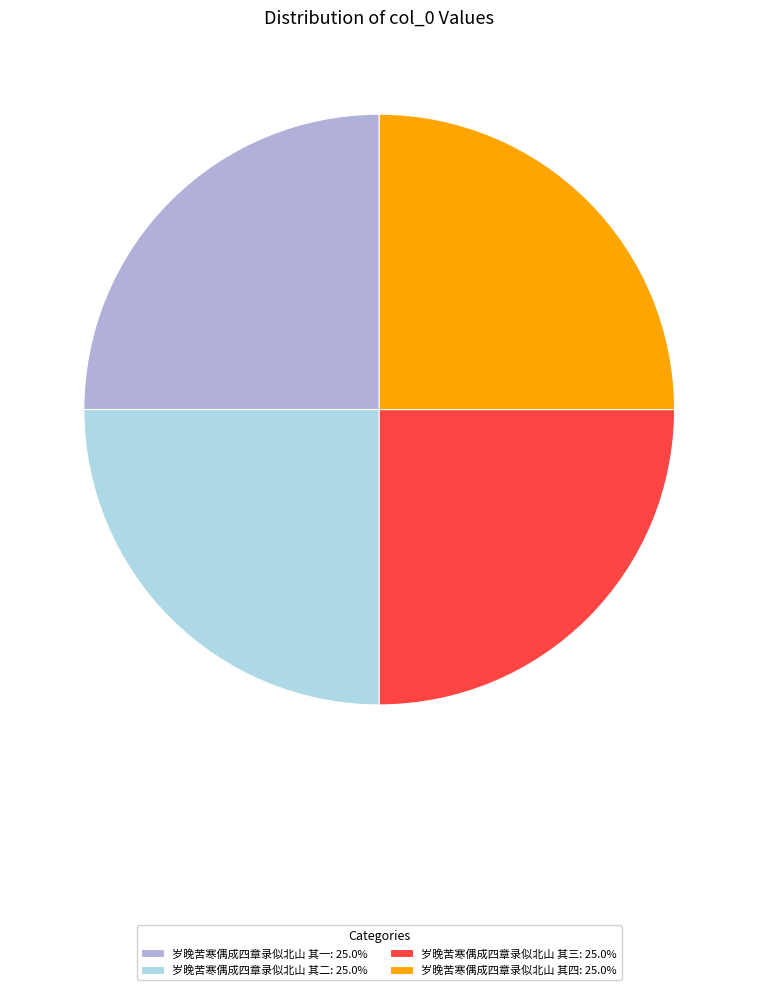

Approximately how many times larger is the value at 岁晚苦寒偶成四章录似北山 其二: 25.0% compared to 岁晚苦寒偶成四章录似北山 其四: 25.0%?

1.0